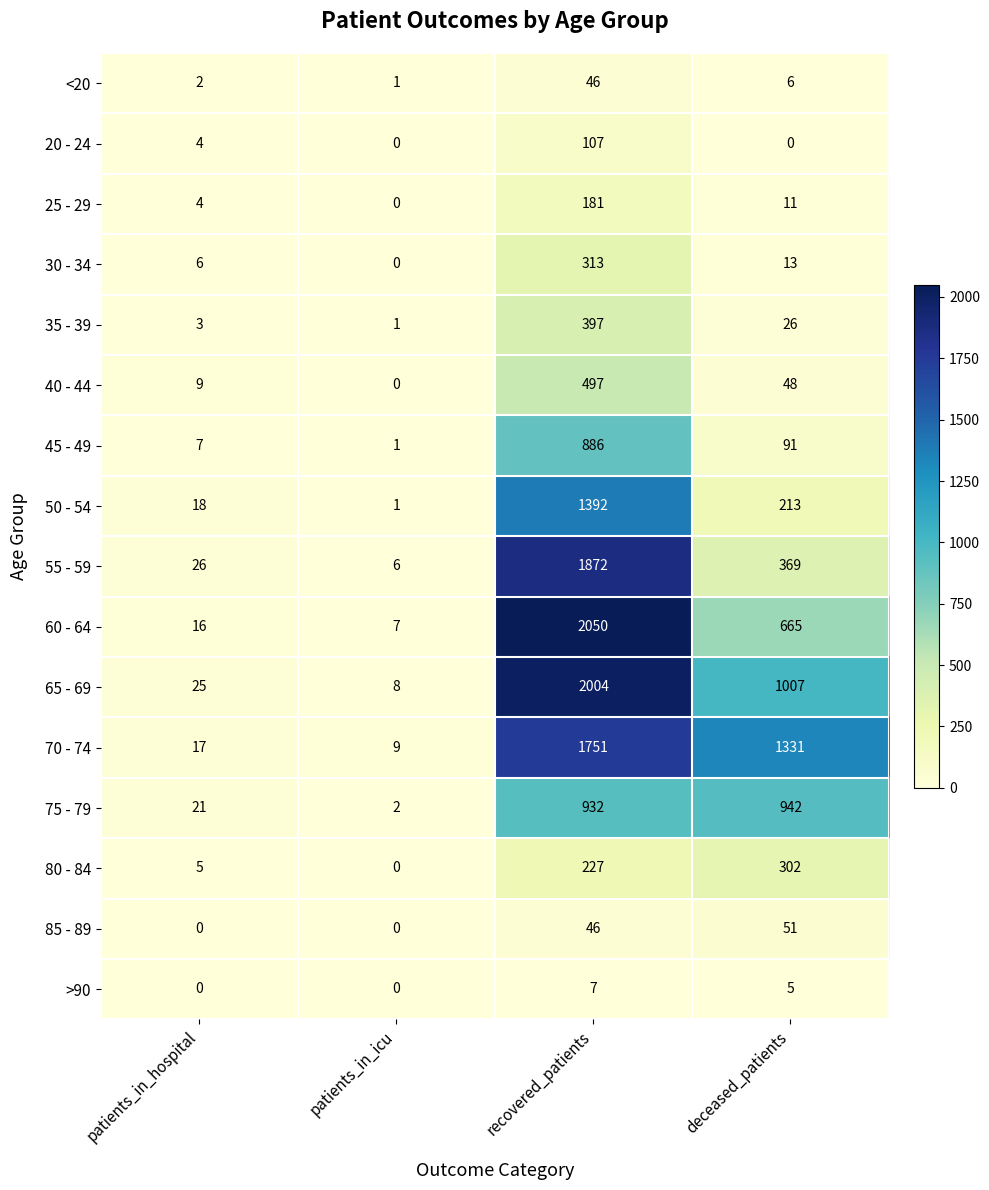

At which category is the sum across all series the highest?

recovered_patients